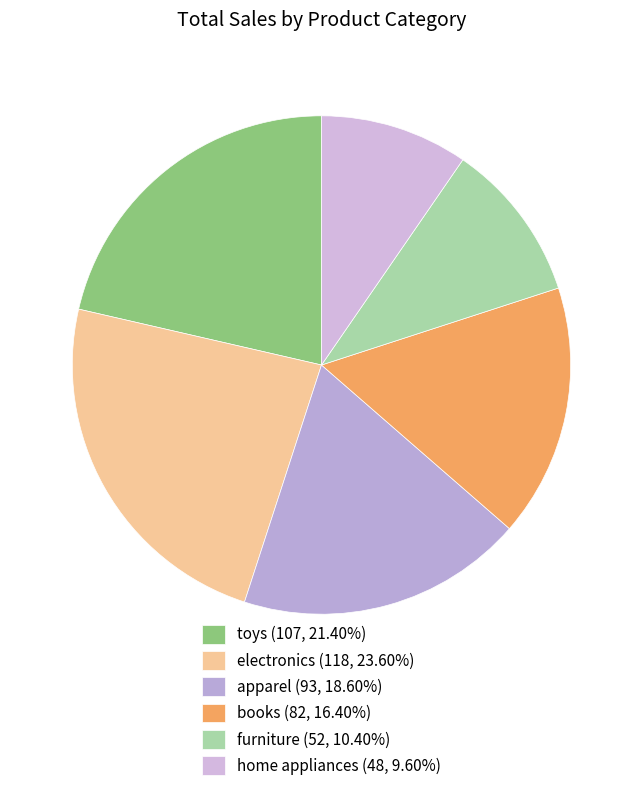

Rank the categories by value from highest to lowest.

electronics, toys, apparel, books, furniture, home appliances